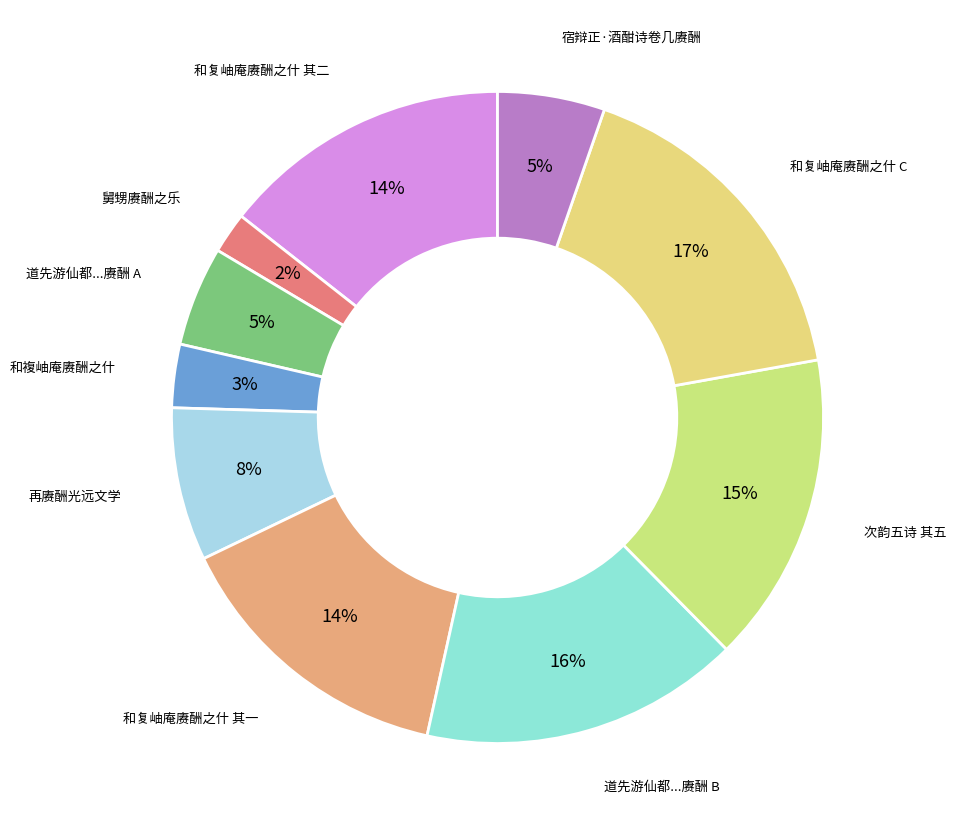

How many slices are in this pie chart?

10